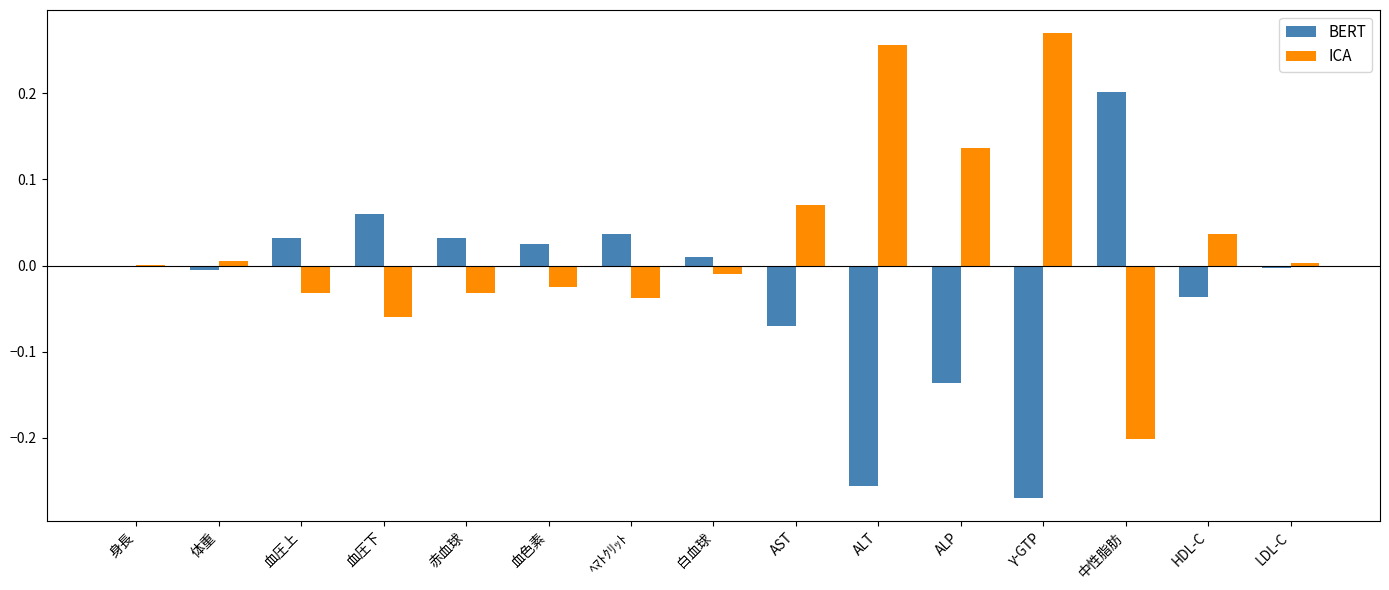

At which category does the chart reach its peak across all series?

γ-GTP